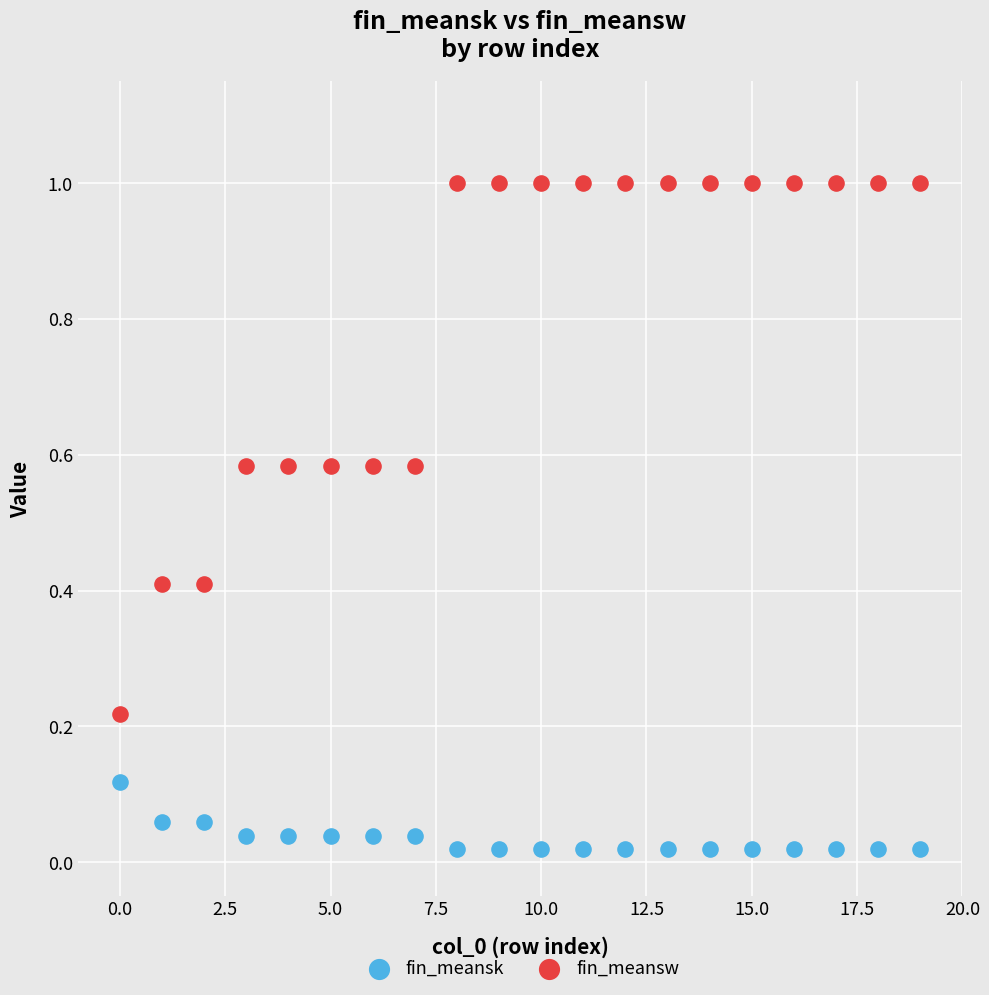

Across all data points, what is the range of Y values (max minus min)?

1.0